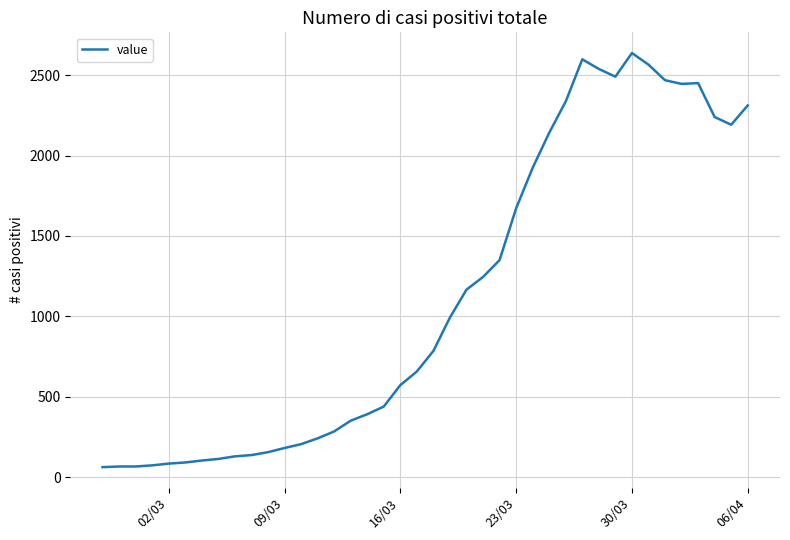

What is the maximum value shown in the chart?

2638